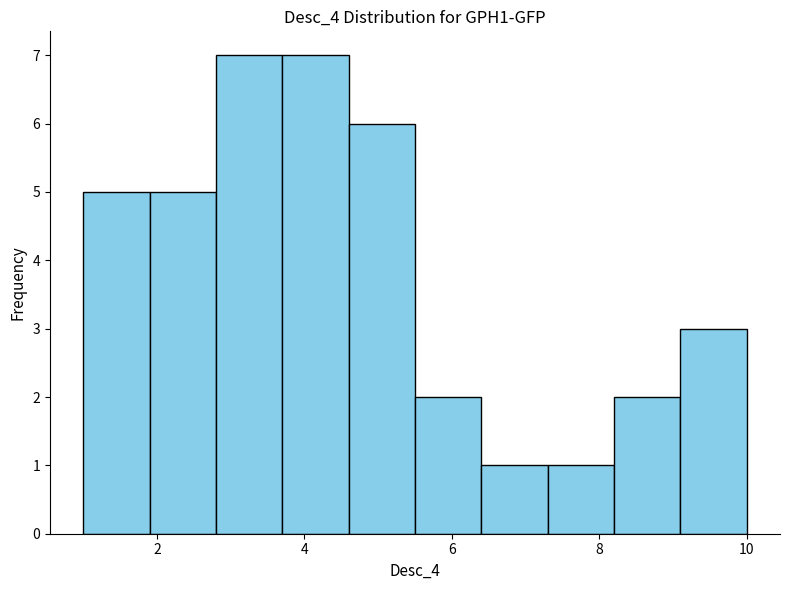

How tall is the bar that spans 1.9 to 2.8 on the x-axis? Neither the bar edges nor the heights are printed on the chart, so give them approximately, as read against the axes.

5